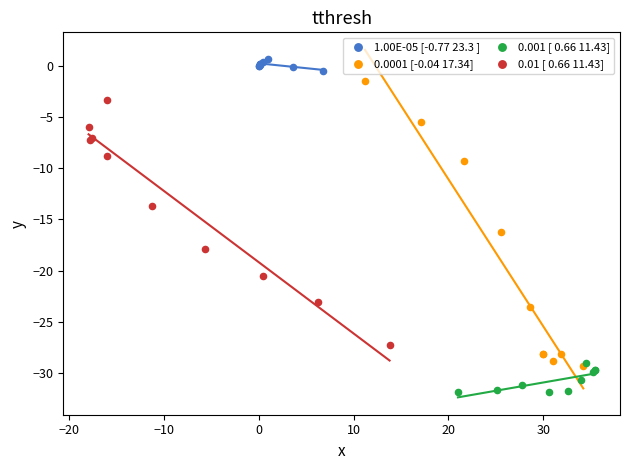

Which series has the largest Y range (max minus min)?

0.0001 [-0.04 17.34]